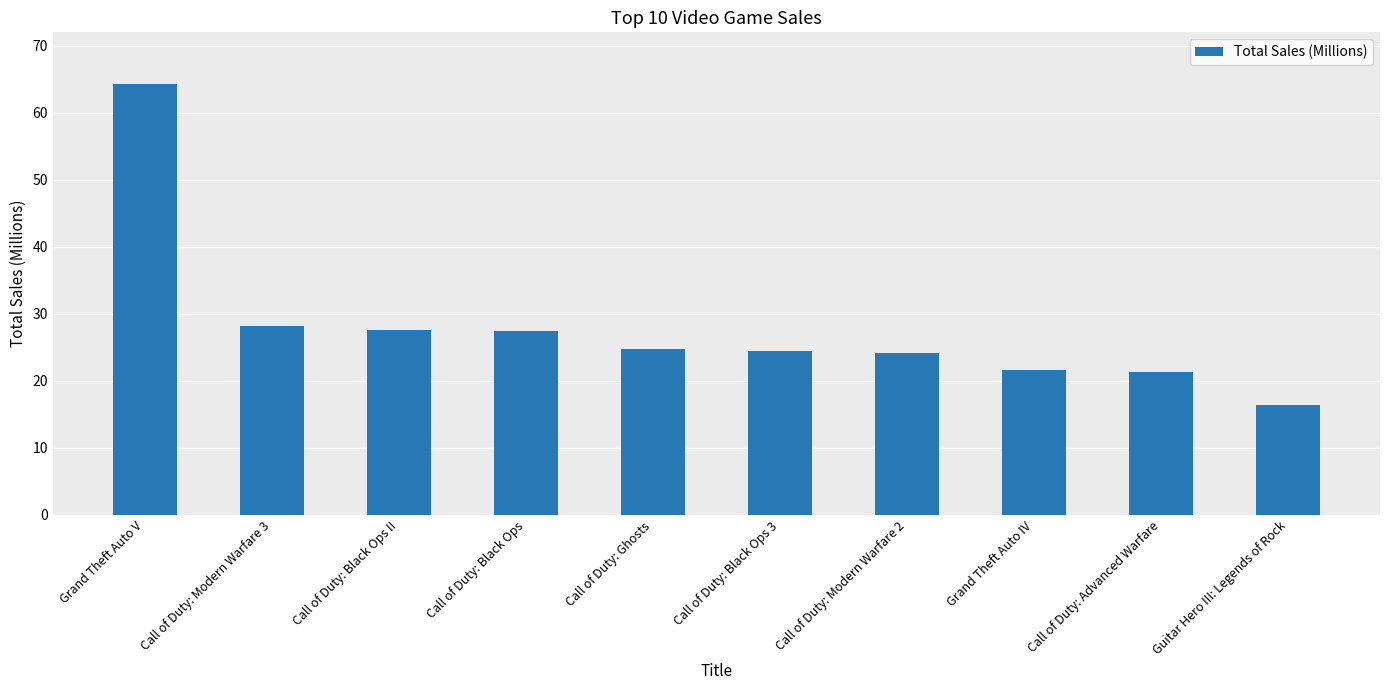

What is the sum of the values at Guitar Hero III: Legends of Rock and Call of Duty: Black Ops 3?

40.8